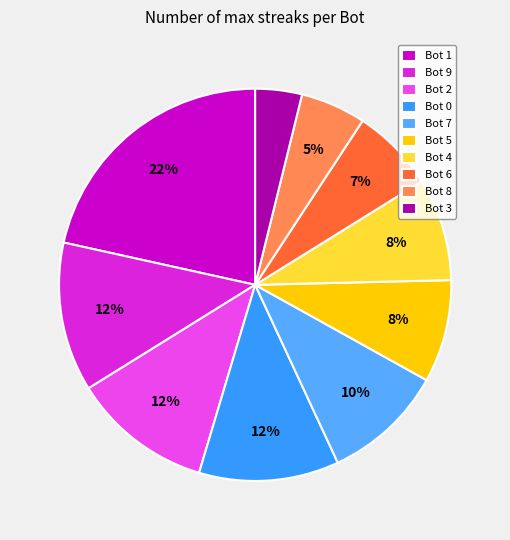

Which category has the smallest portion of the pie?

Bot 3